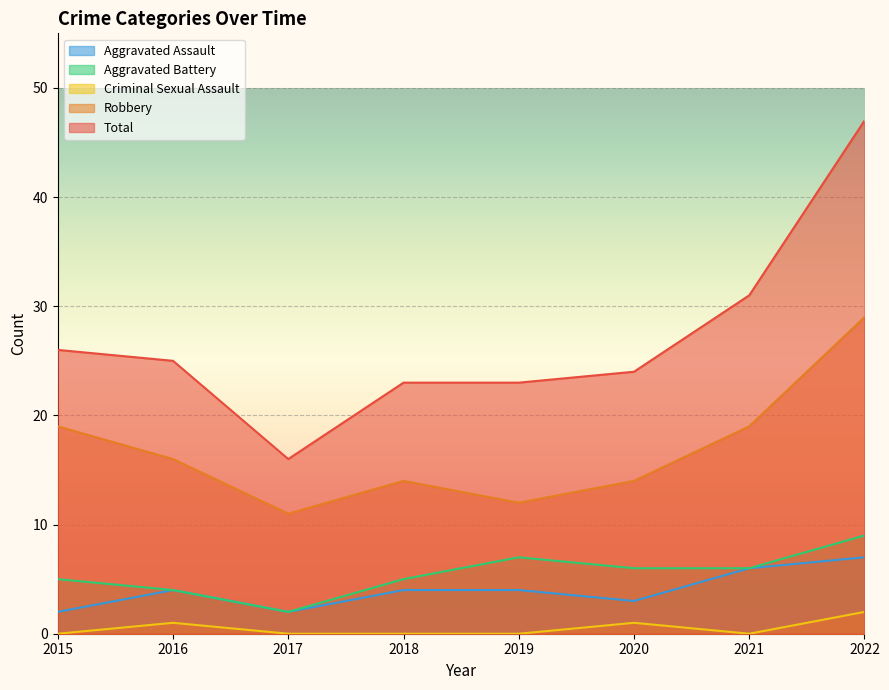

In Criminal Sexual Assault, how many points are higher than both neighbors (excluding endpoints)?

2